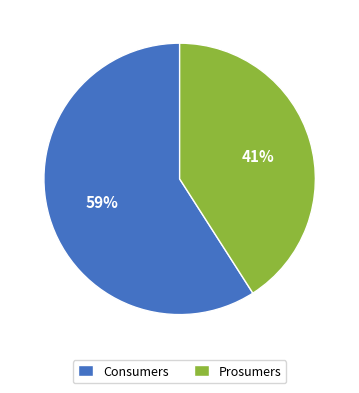

To the nearest percent, what portion does Consumers represent?

59%